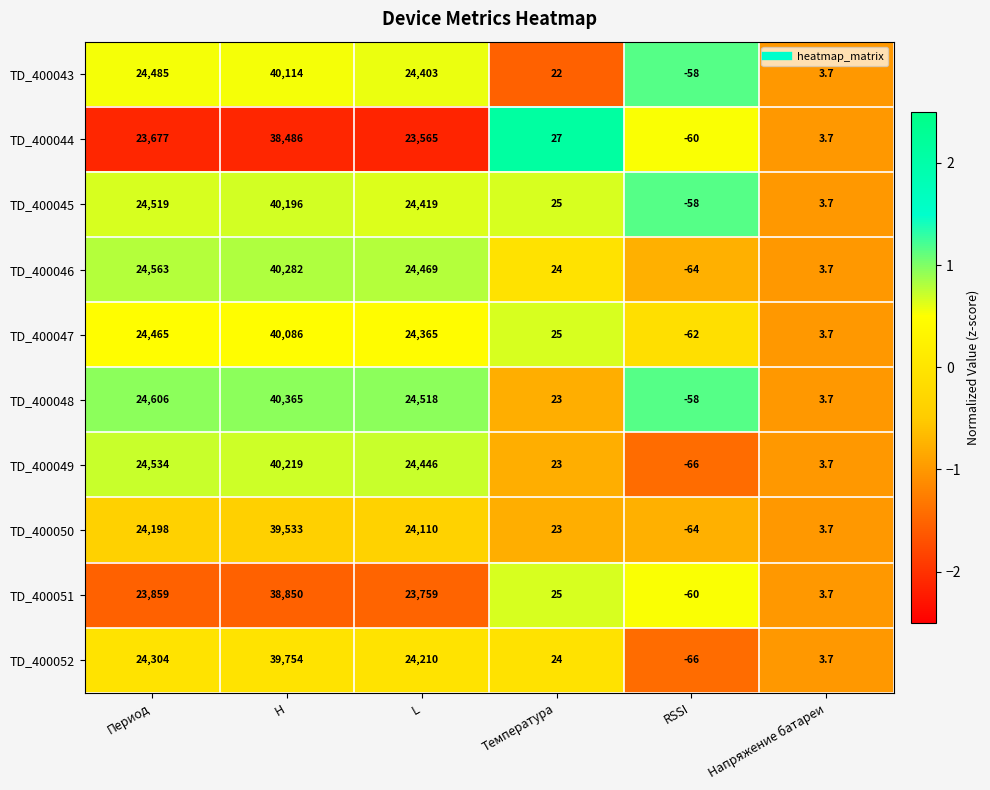

Which series has the largest total across all categories?

TD_400048